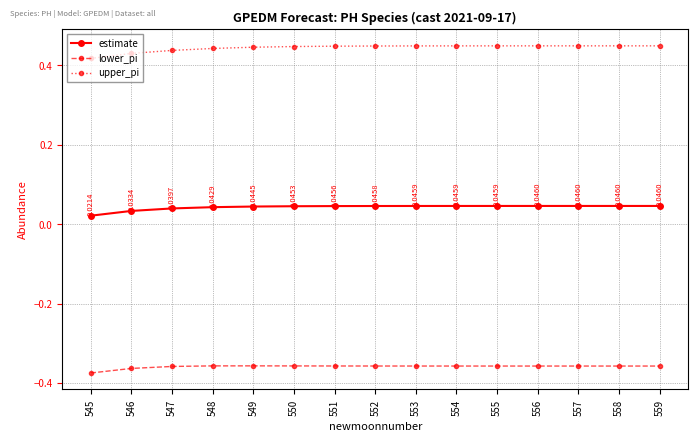

True or false: estimate and lower_pi intersect in this chart.

False